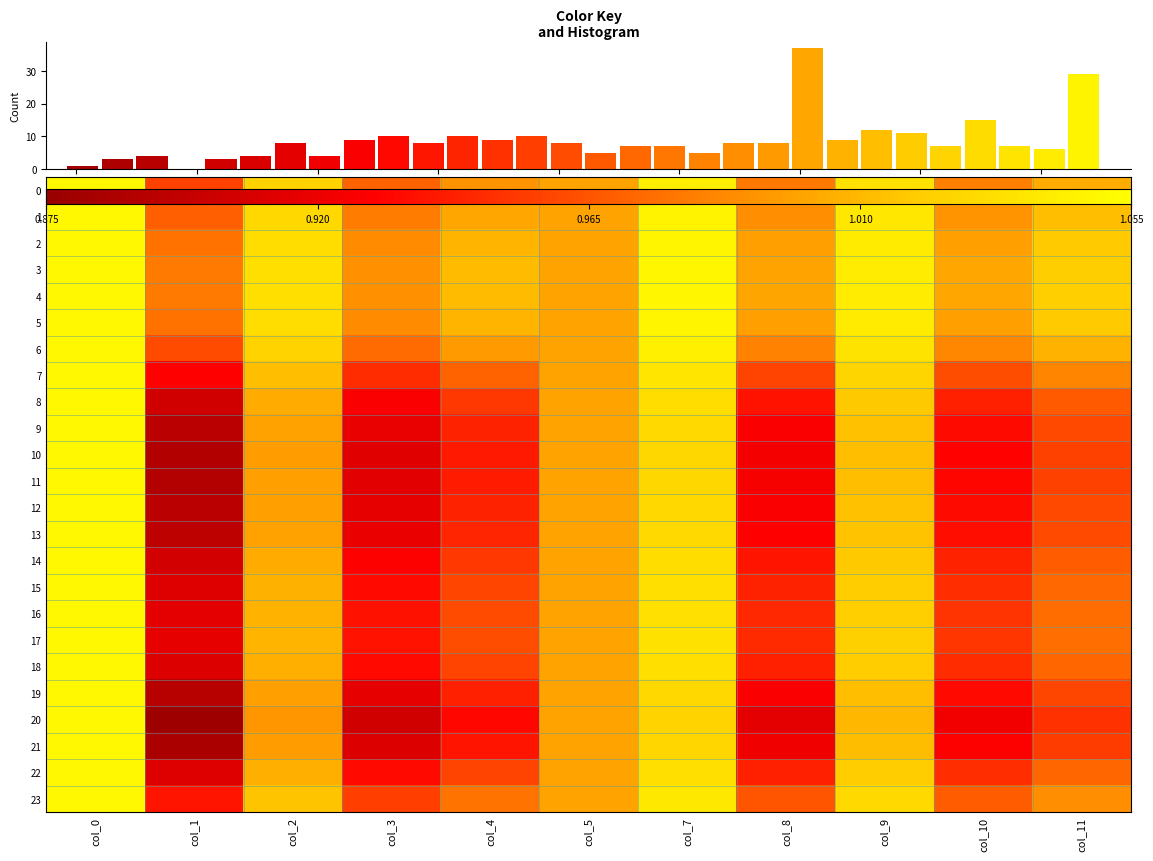

What is the minimum value shown in the chart?

0.9